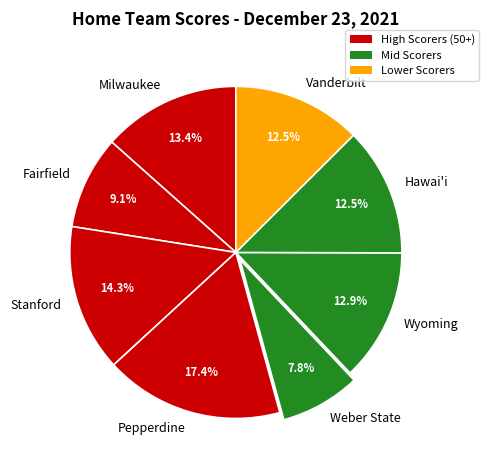

What is the smallest slice in the pie chart?

Weber State